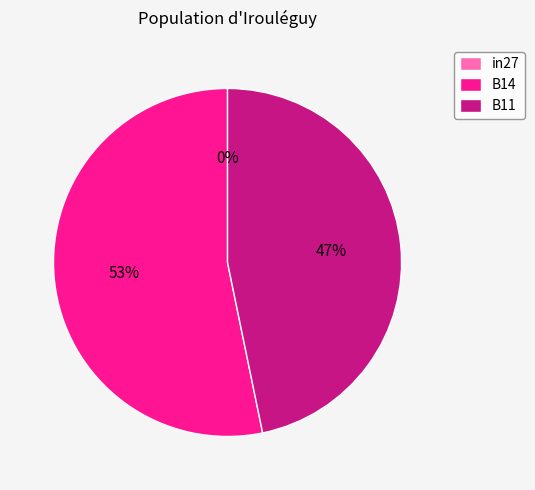

Is there a majority slice in this chart?

Yes